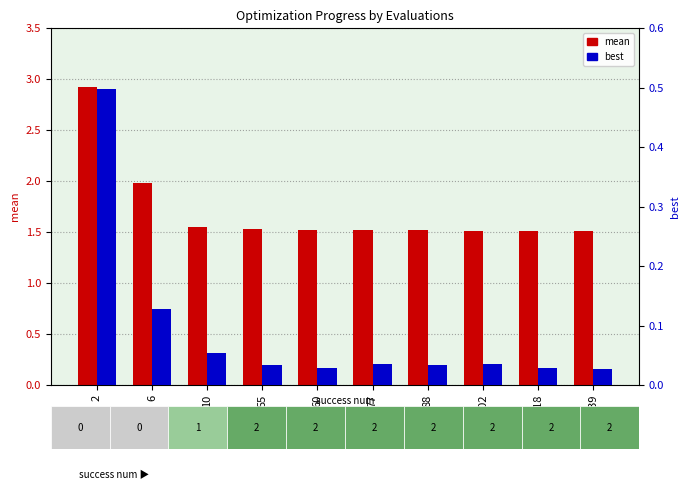

List the series in order of their peak value, lowest first.

best, mean